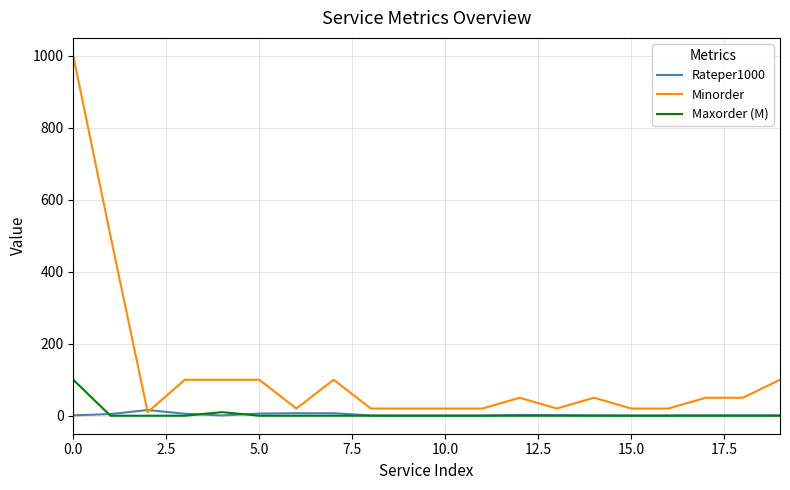

Which series has the largest total across all categories?

Minorder